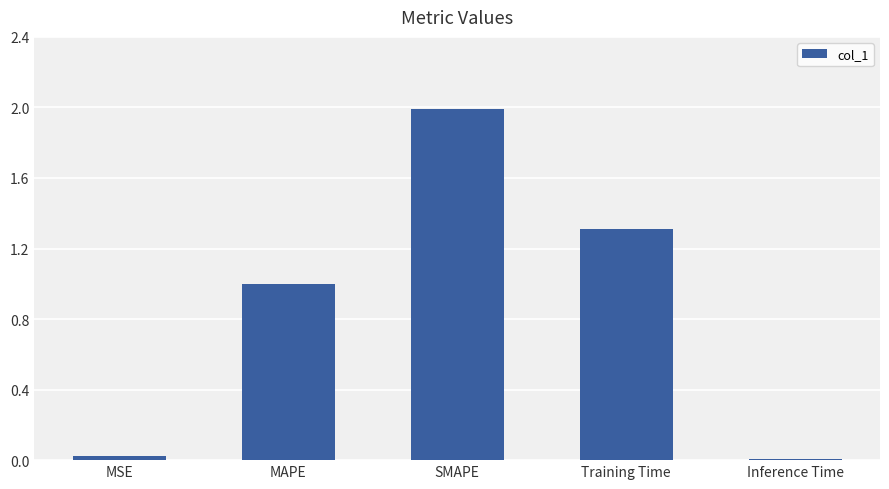

What is the label of the 5th bar from the left?

Inference Time